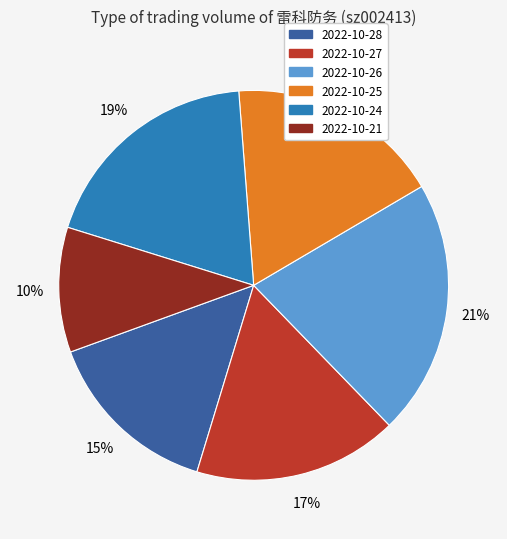

Which has a higher value, 2022-10-25 or 2022-10-24?

2022-10-24